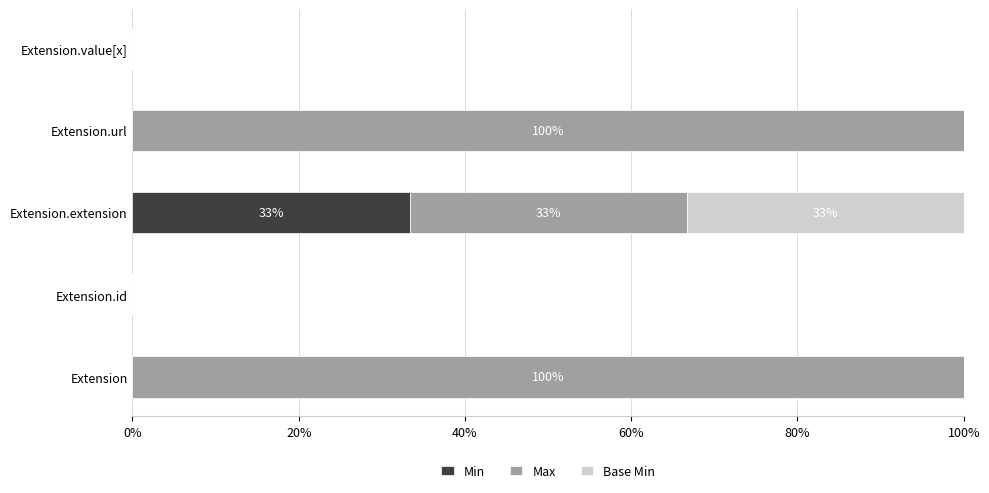

What is the total value across all series at Extension.extension?

100.0